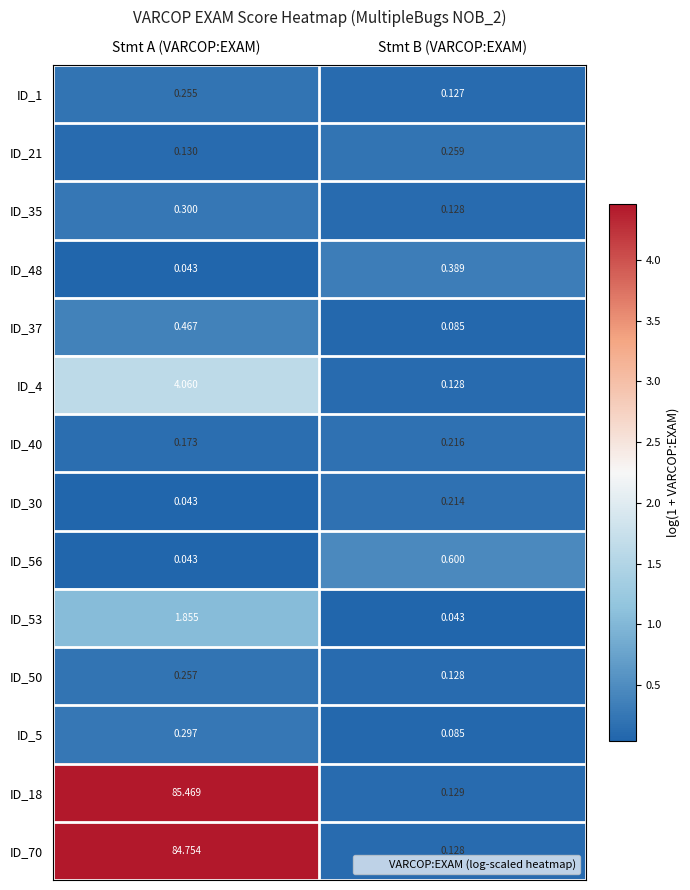

Which category has the highest value across all series?

Stmt A (VARCOP:EXAM)